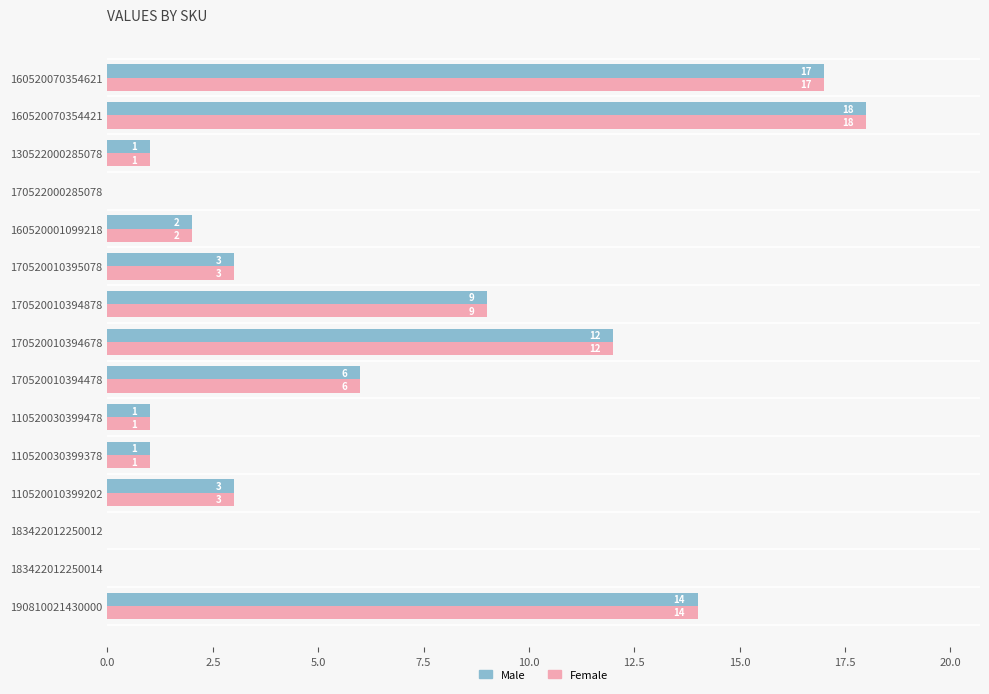

At which label is Female closest to 9?

170520010394878